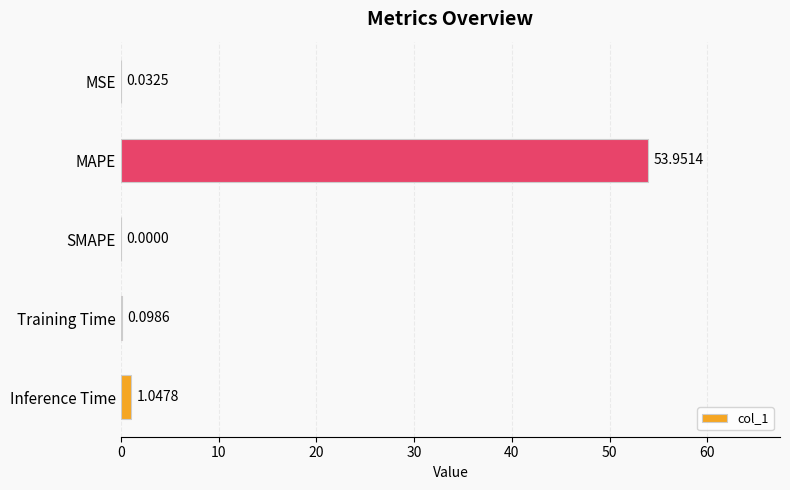

What is the change in value from MSE to MAPE?

+53.9